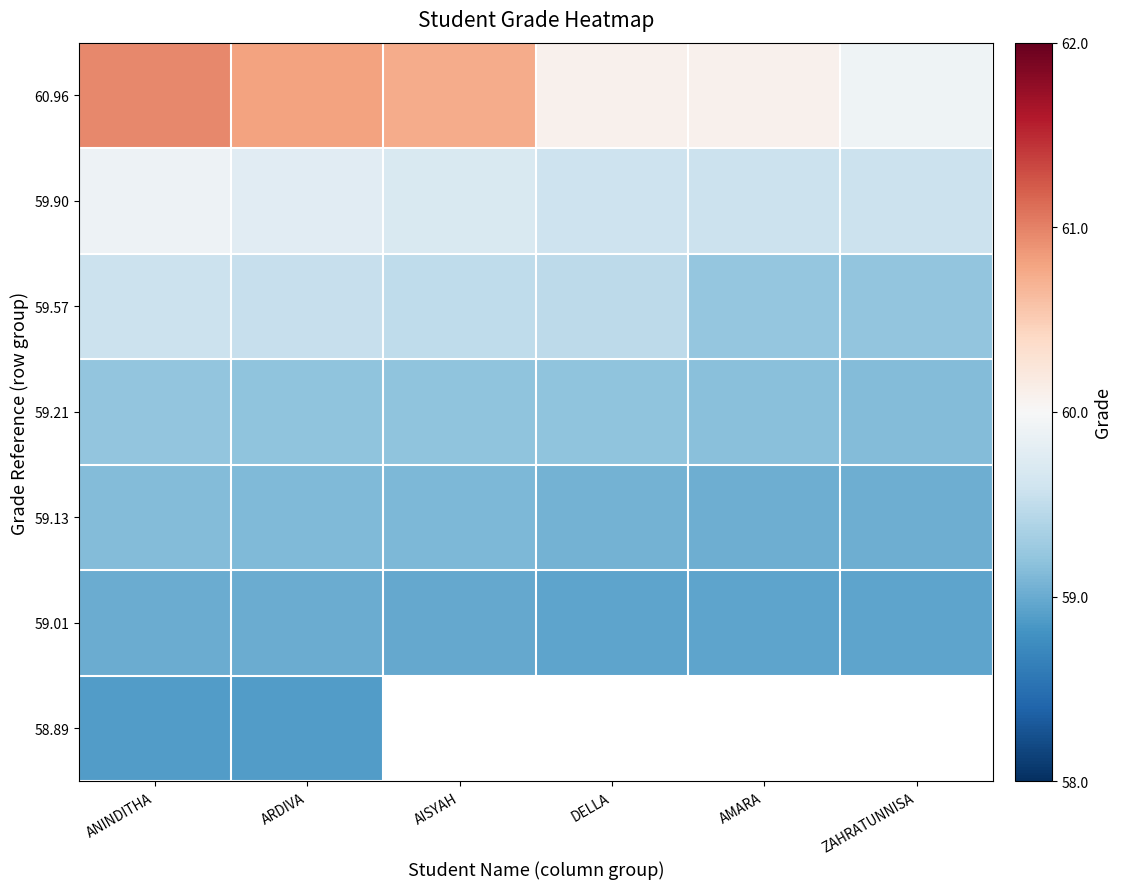

What is the lowest value of the 59.01 series?

58.9